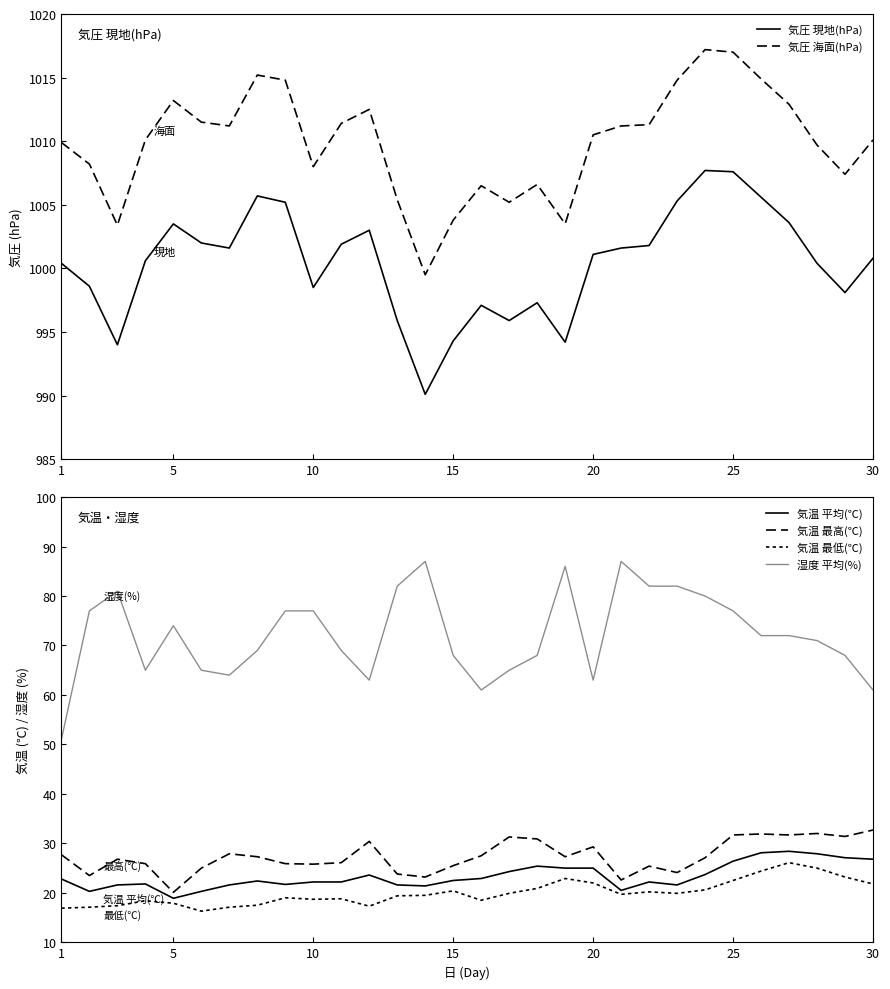

True or false: 気圧 現地(hPa) and 気圧 海面(hPa) intersect in this chart.

False